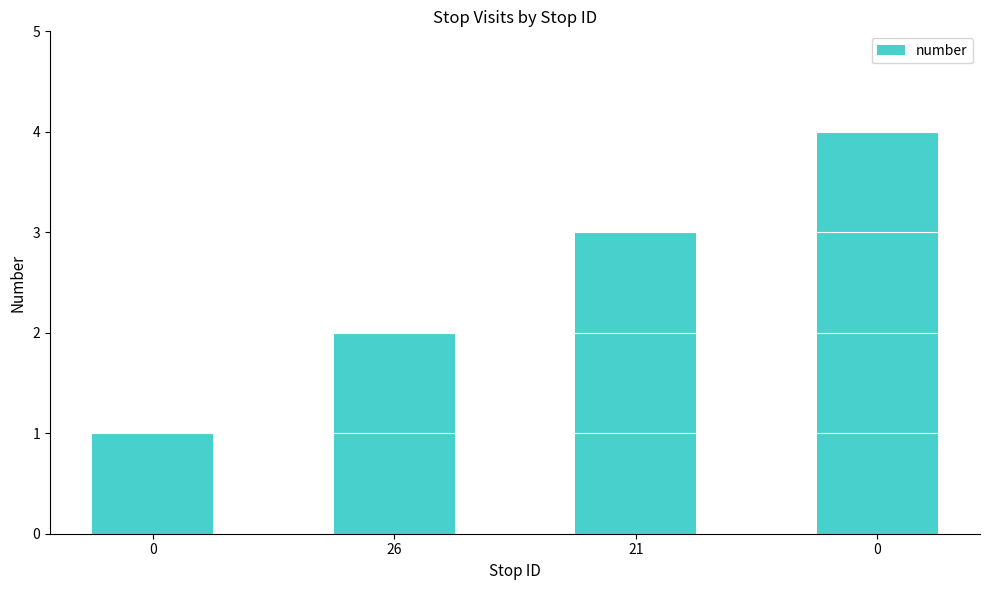

Read the value at 0.

1